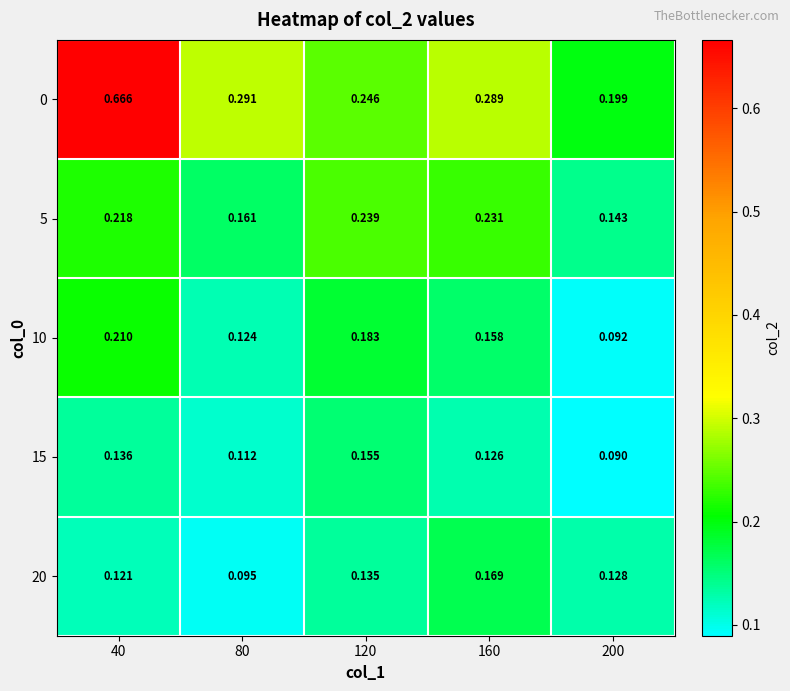

How many categories are shown in the chart?

5